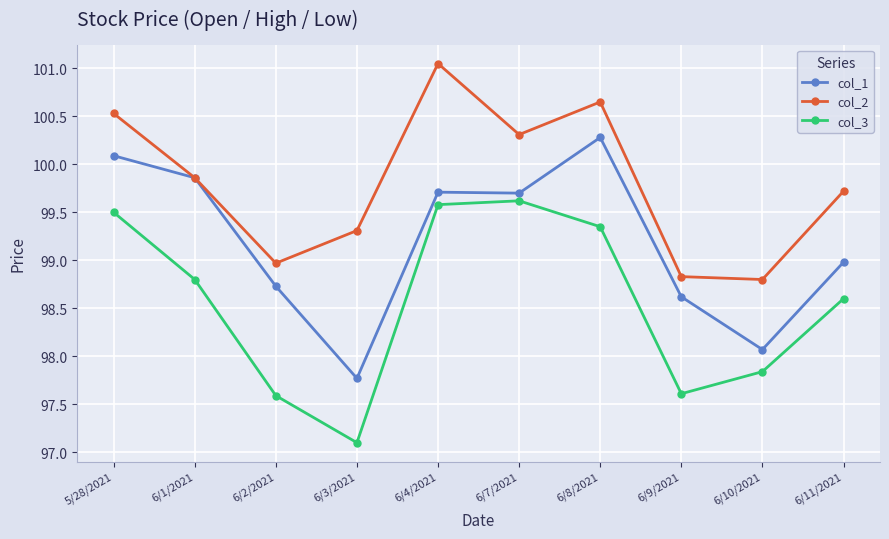

In col_2, how many points are lower than both neighbors (excluding endpoints)?

3